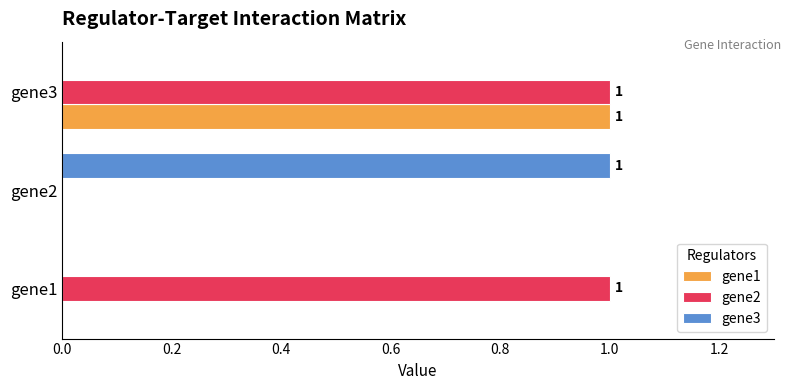

Which series has the largest total across all categories?

gene2